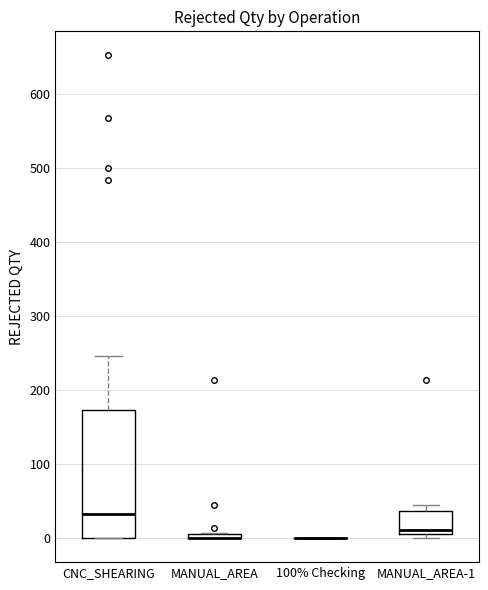

Where is the upper edge of the box for MANUAL_AREA-1 on the y-axis? The values are not printed on the chart, so give them approximately, as read against the axis.

40